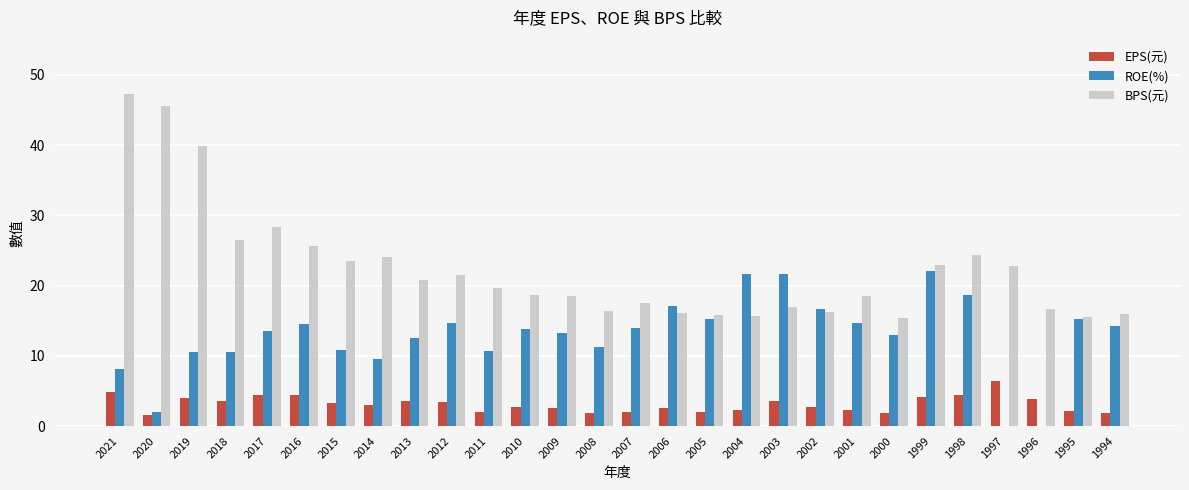

Is the value of ROE(%) at 2020 greater than the value of BPS(元) at 2003?

No